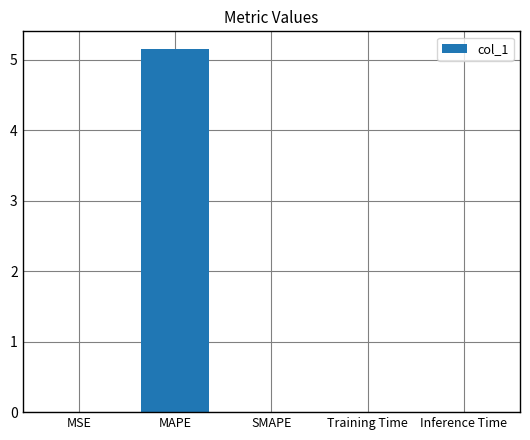

What is the maximum value shown in the chart?

5.1